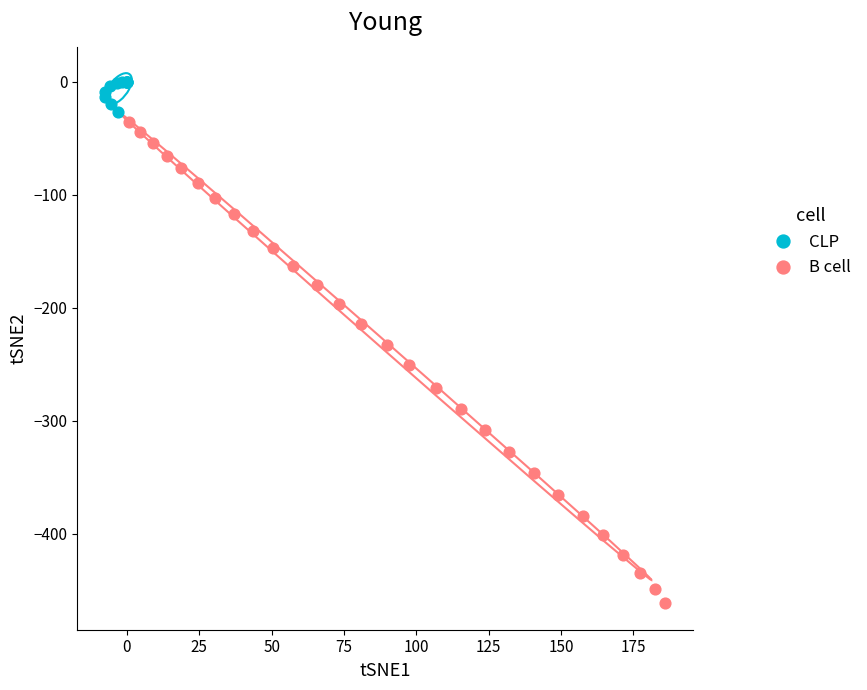

Which series reaches the maximum Y coordinate?

CLP